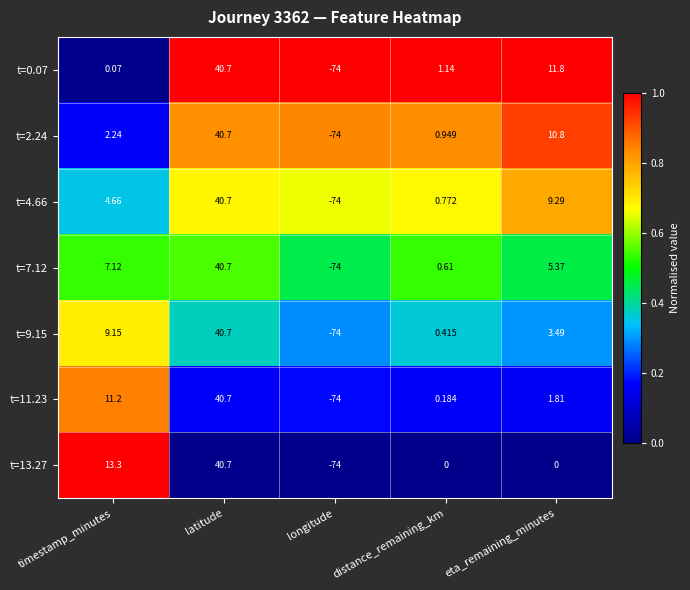

Which category has the highest value in the t=13.27 series?

latitude